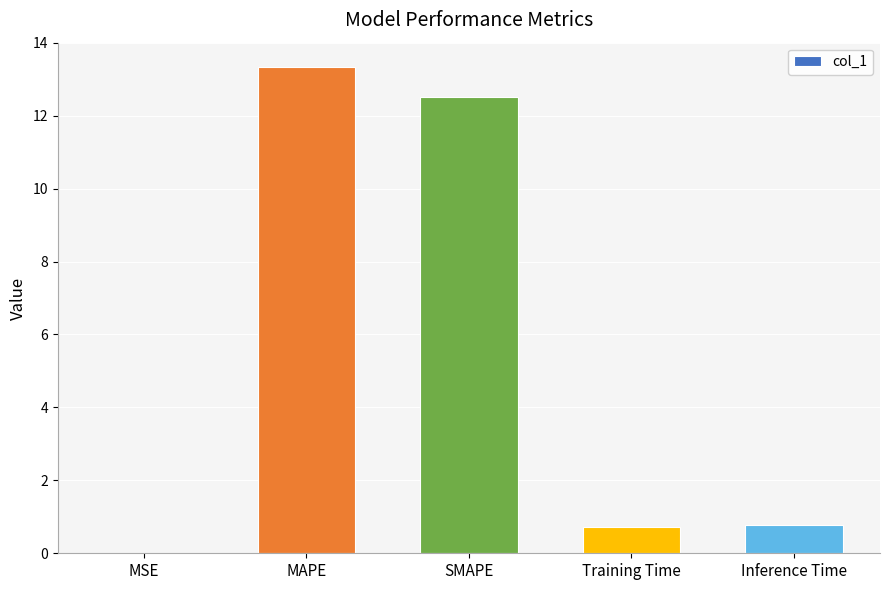

True or false: the data shows 0.0 at MSE.

True